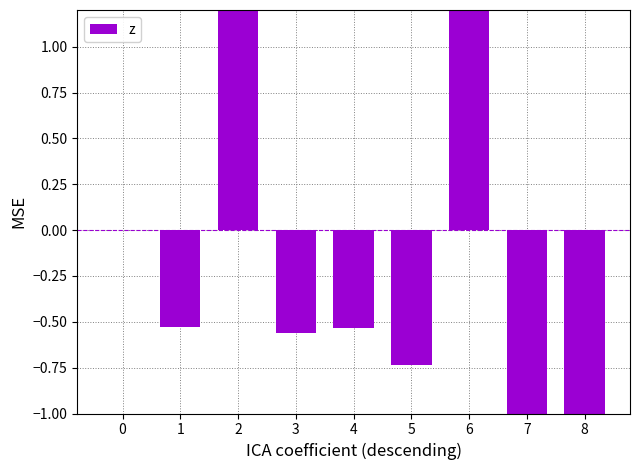

Does the chart contain any negative values?

Yes